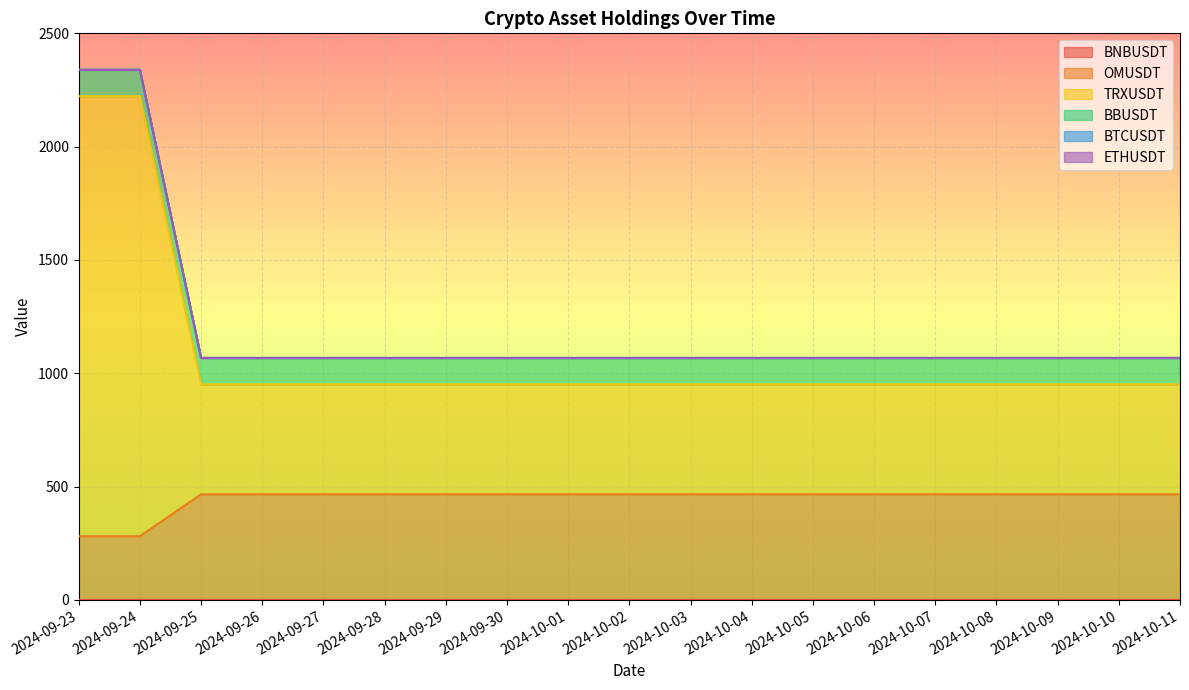

What is the value of the BNBUSDT point at the 13th from the left?

465.8